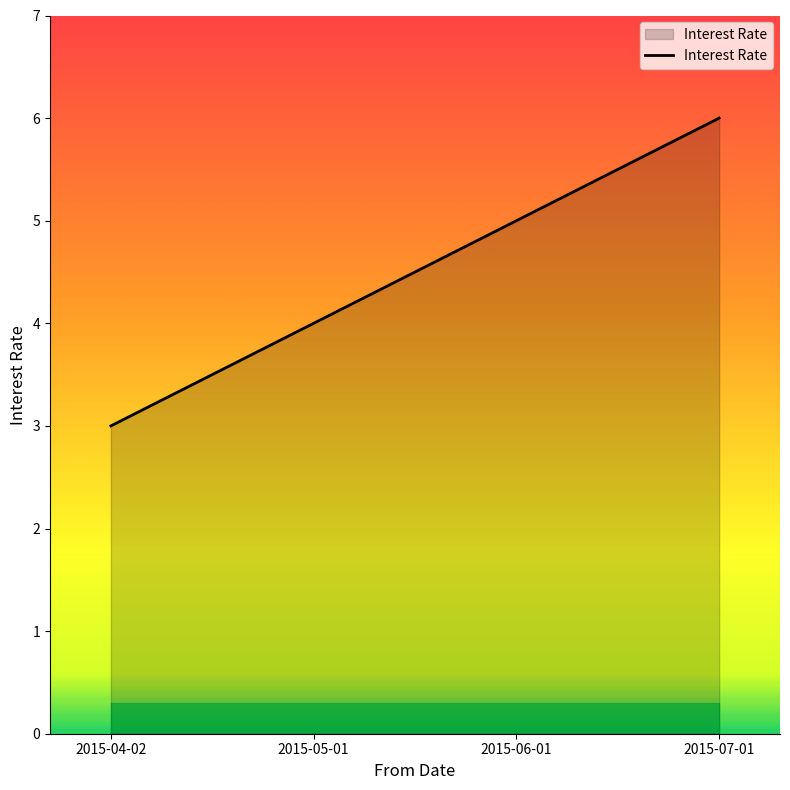

Reading left to right, list all the values displayed in this chart.

3	4	5	6